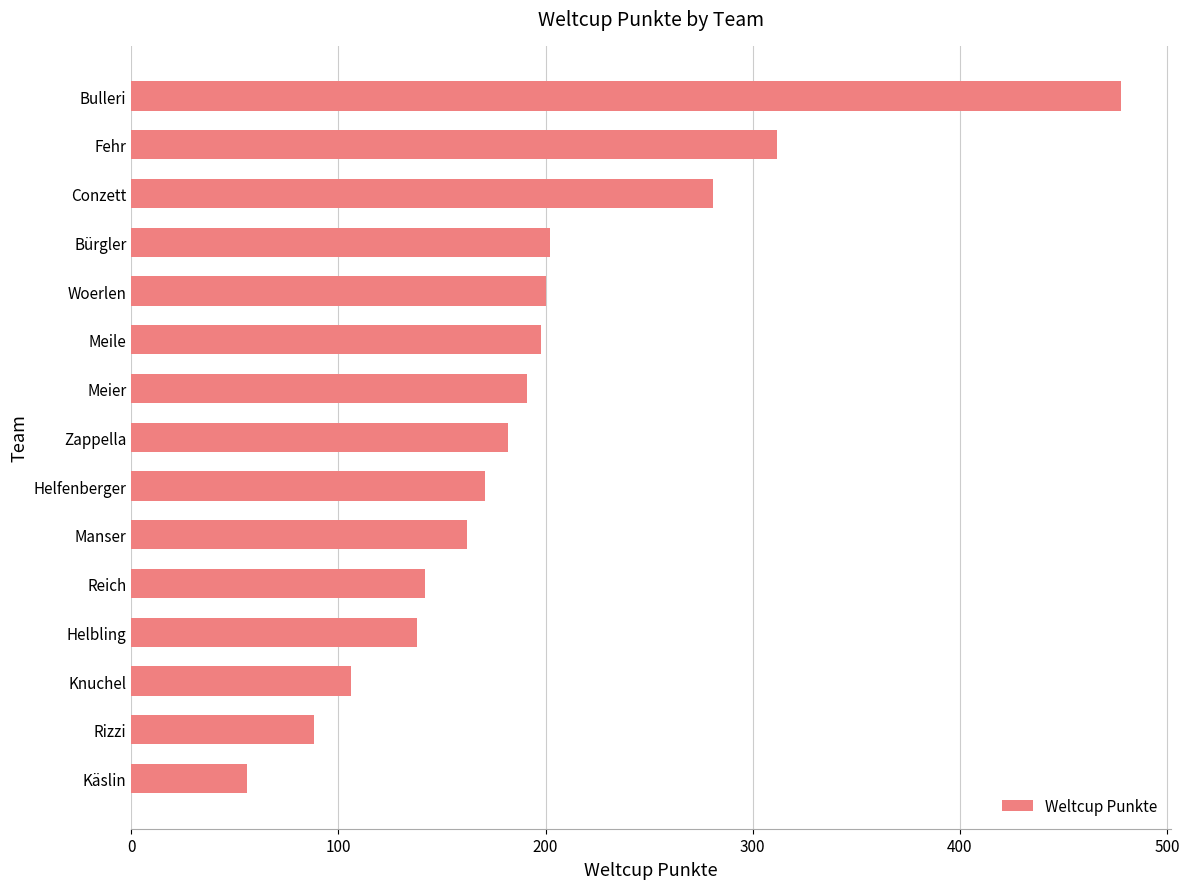

What is the difference between the second highest and minimum values?

256